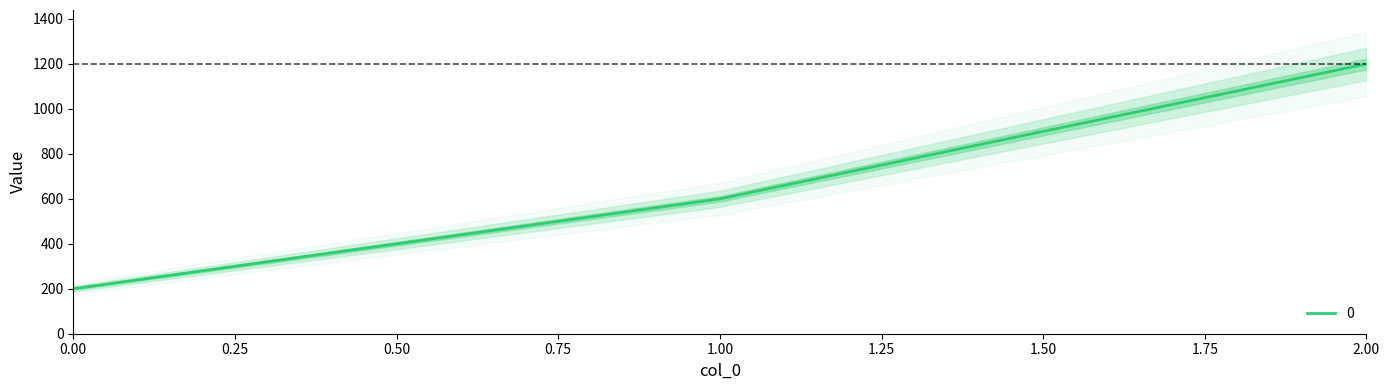

What is the minimum value shown in the chart?

200